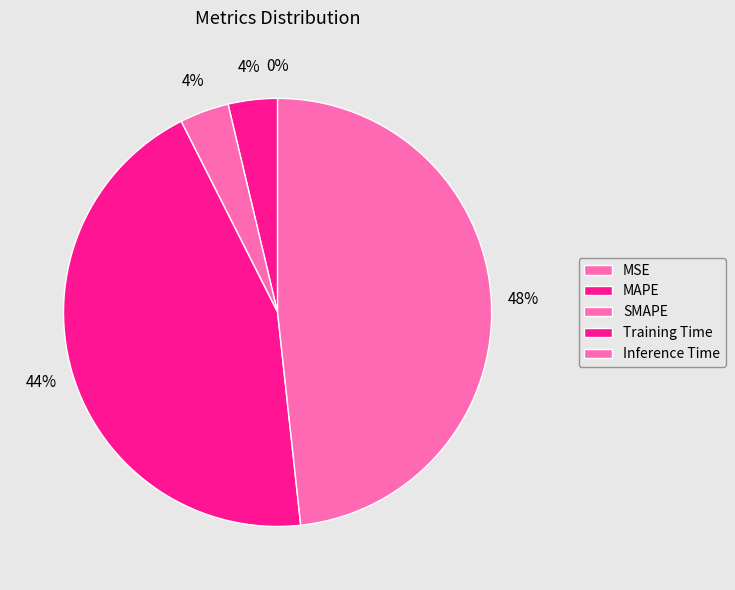

Do Inference Time and Training Time together represent more than half of the pie?

Yes